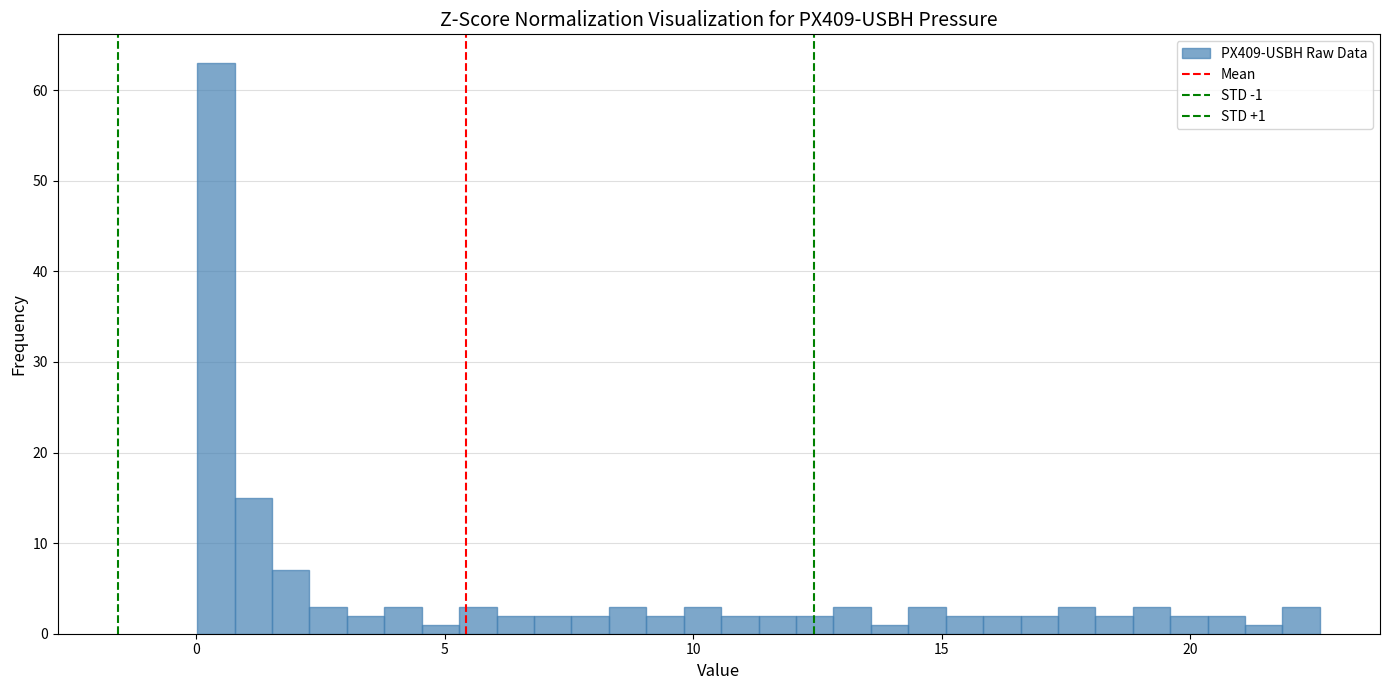

Read against the x-axis, roughly where is the centre of the tallest bar?

0.5